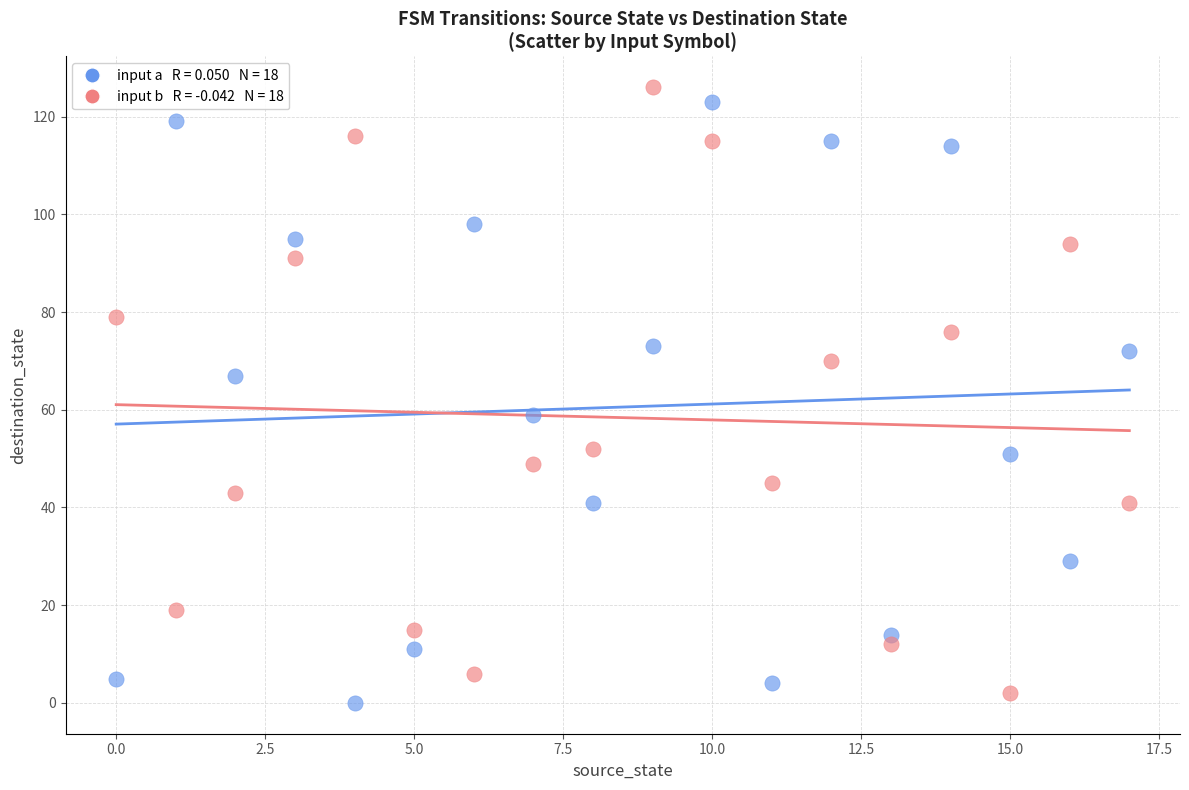

Across all data points, what is the range of Y values (max minus min)?

126